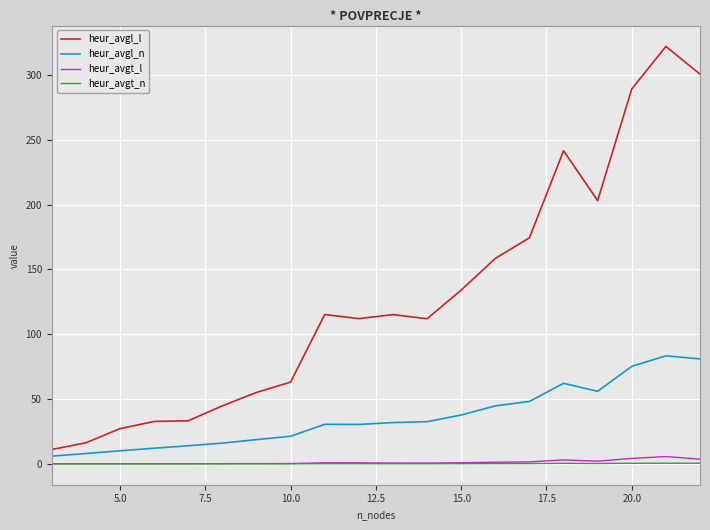

What is the greatest value displayed?

322.1